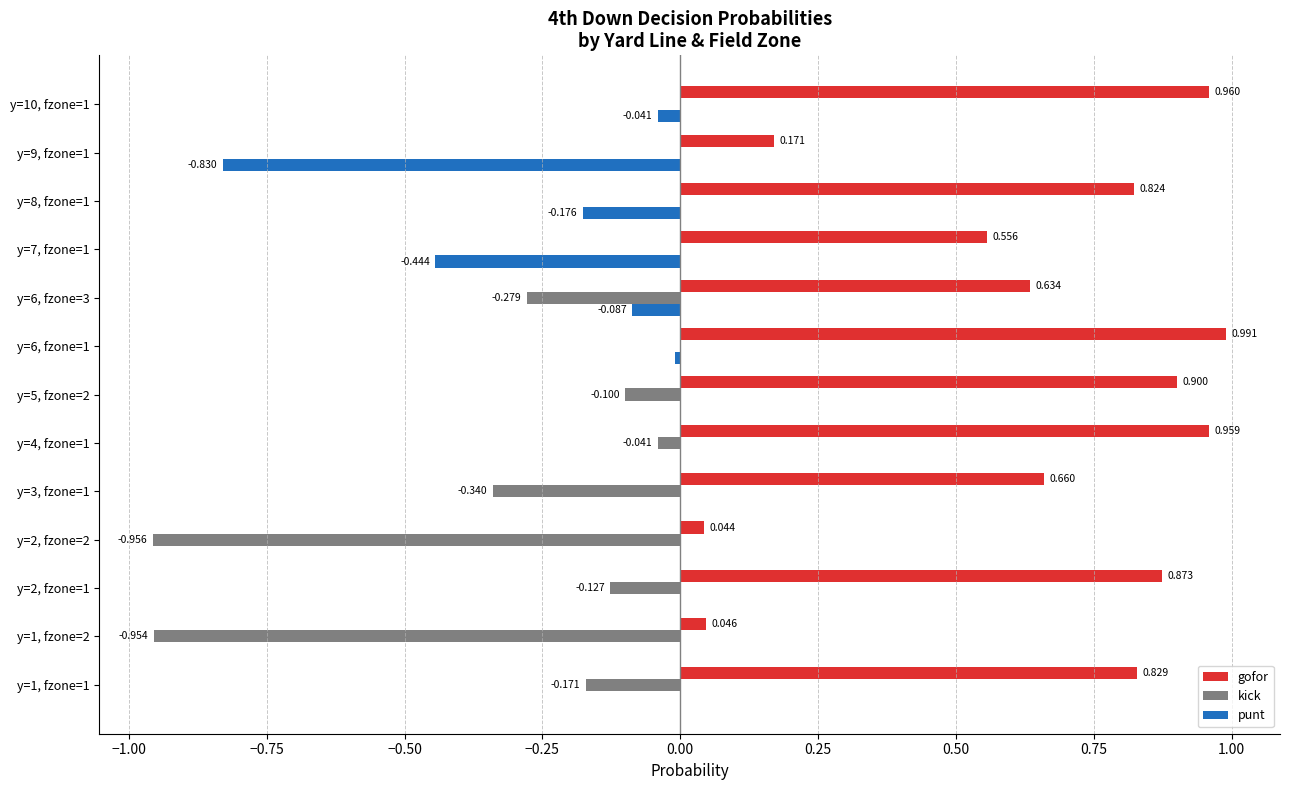

Is the value of punt at y=10, fzone=1 greater than the value of gofor at y=9, fzone=1?

No